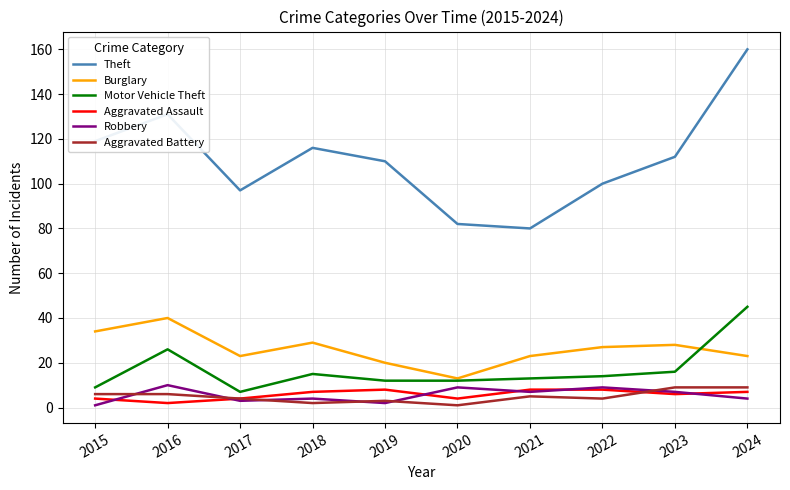

What is the difference between the highest and lowest values at 2019?

108